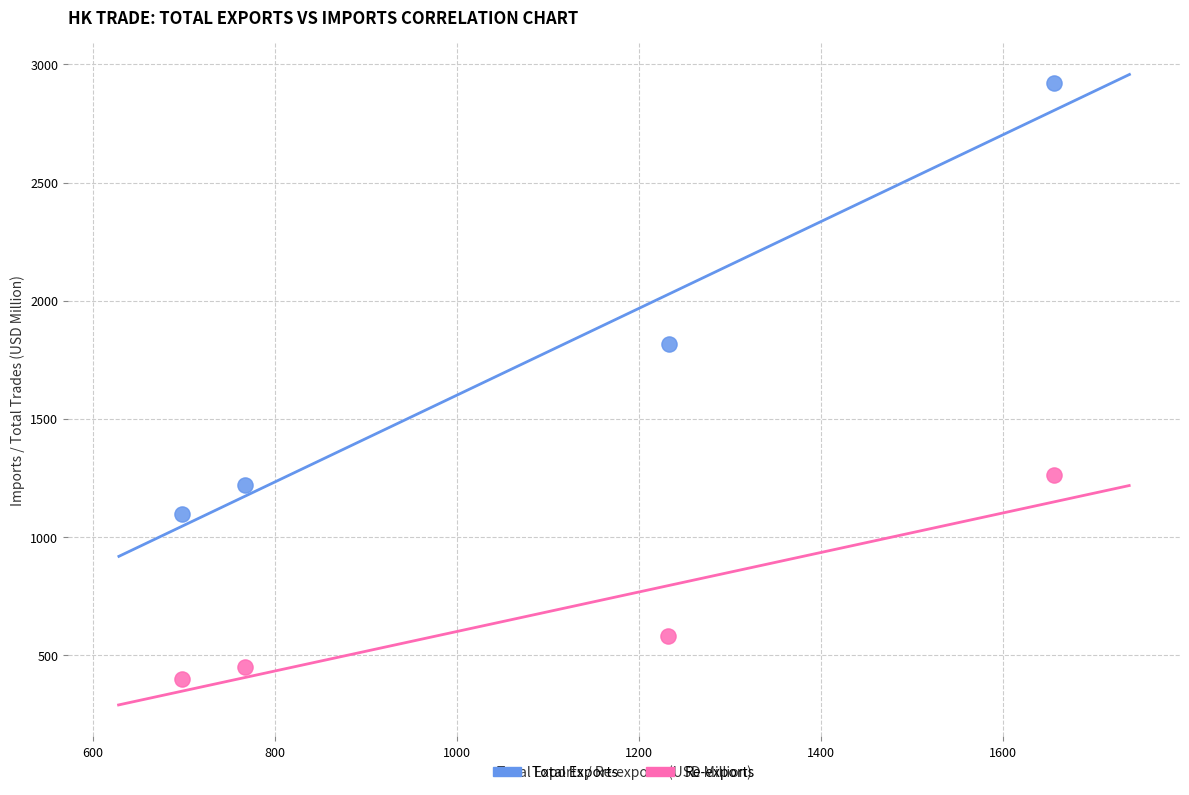

Which series has the largest Y range (max minus min)?

Total Exports